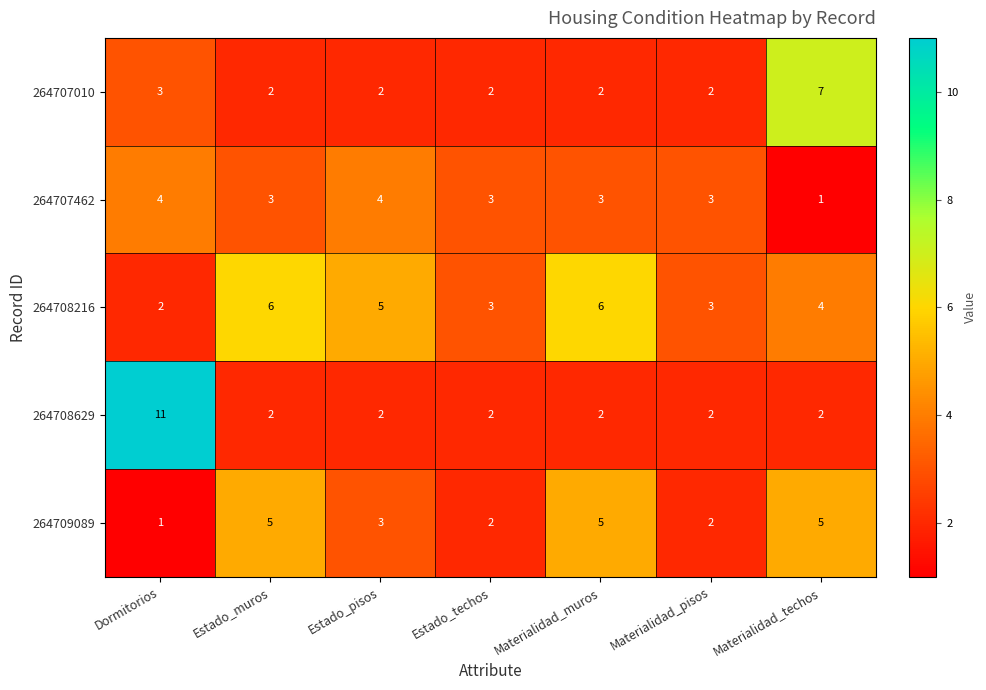

At which category does the chart reach its peak across all series?

Dormitorios